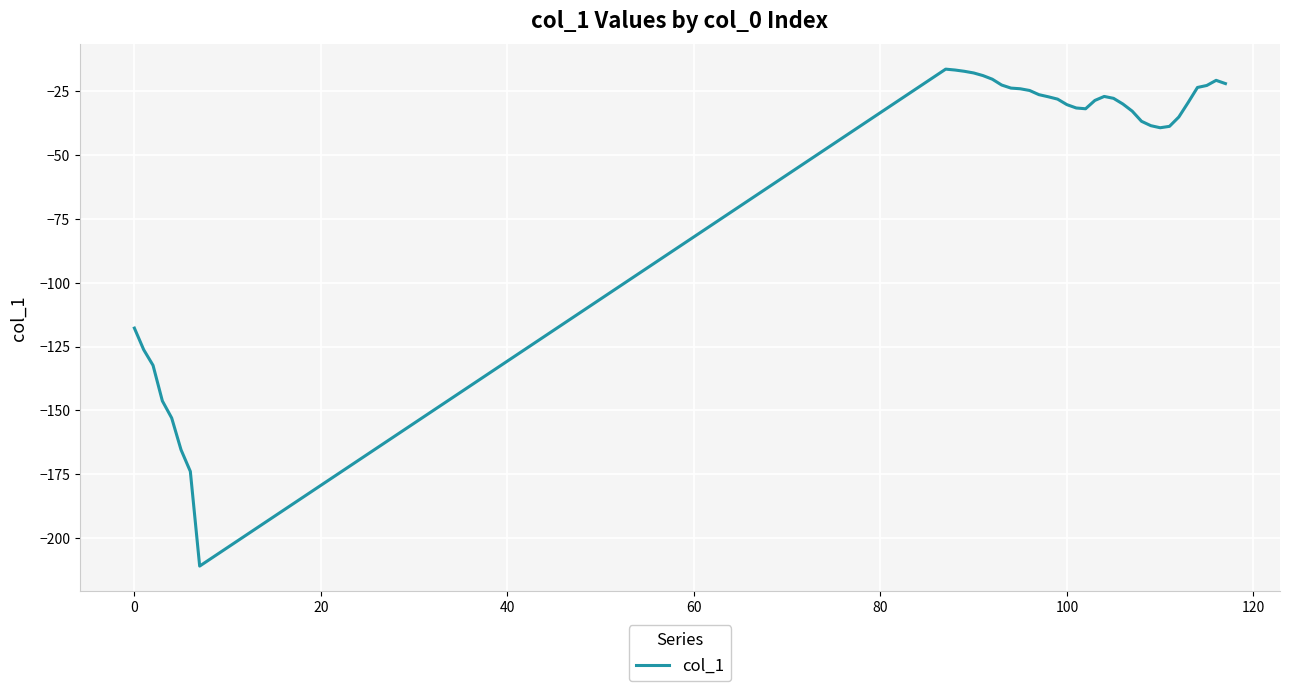

What is the difference between the maximum and minimum values?

194.6